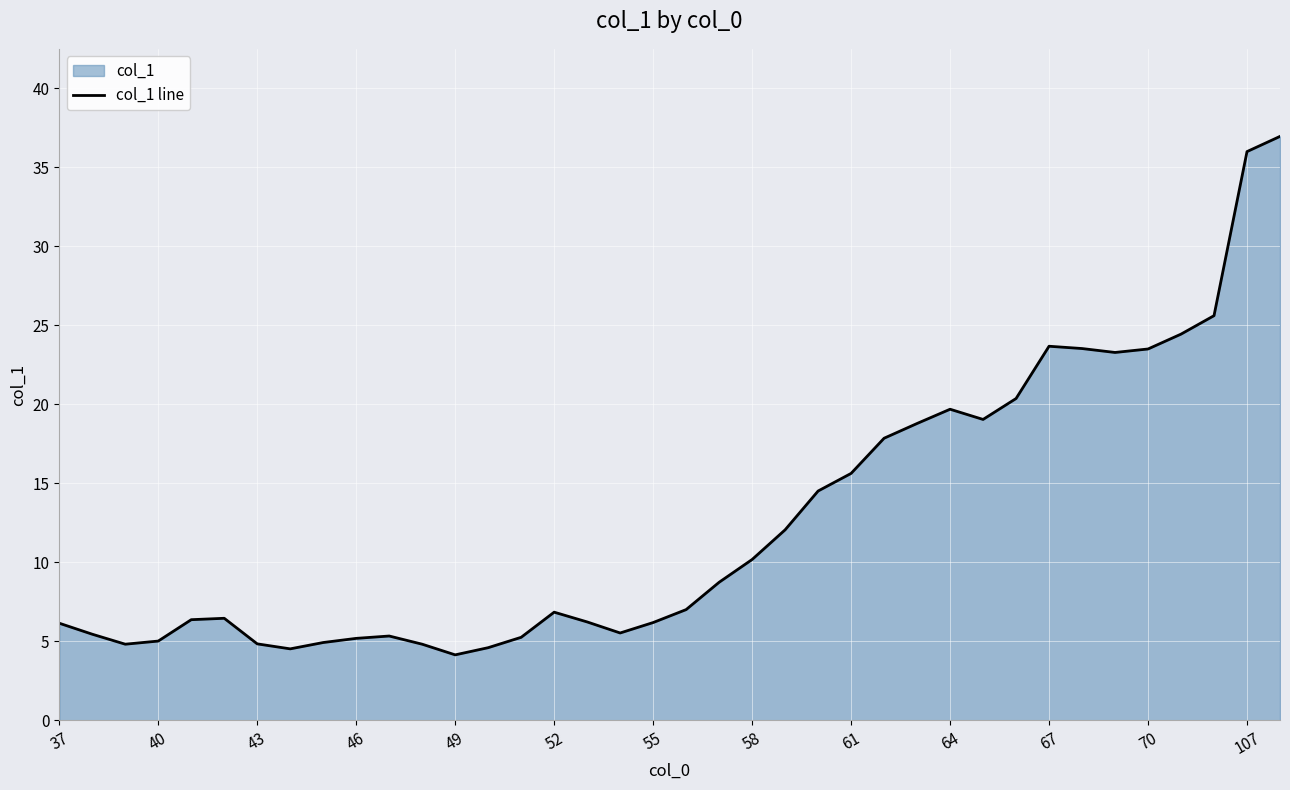

What is the maximum value shown in the chart?

36.9